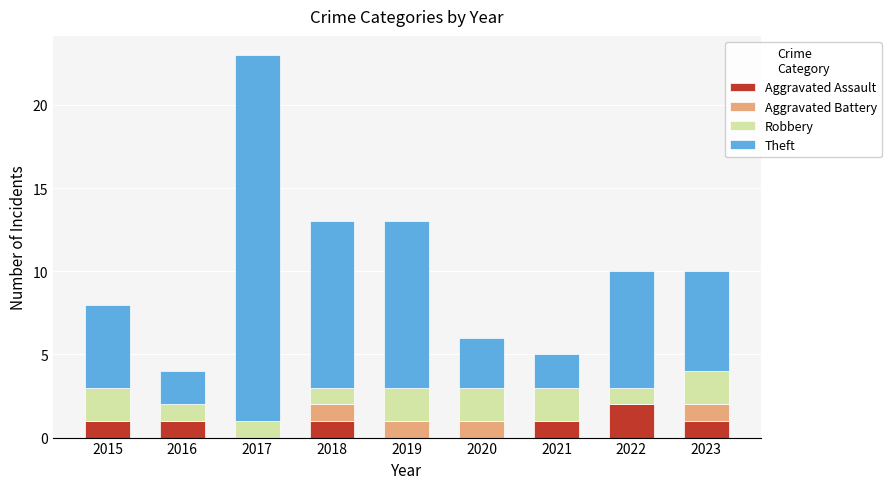

At which category is the sum across all series the highest?

2017